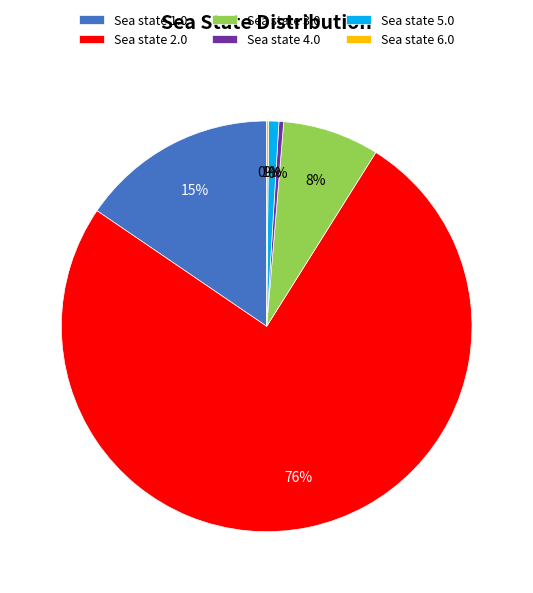

Which slice is the largest?

Sea state 2.0